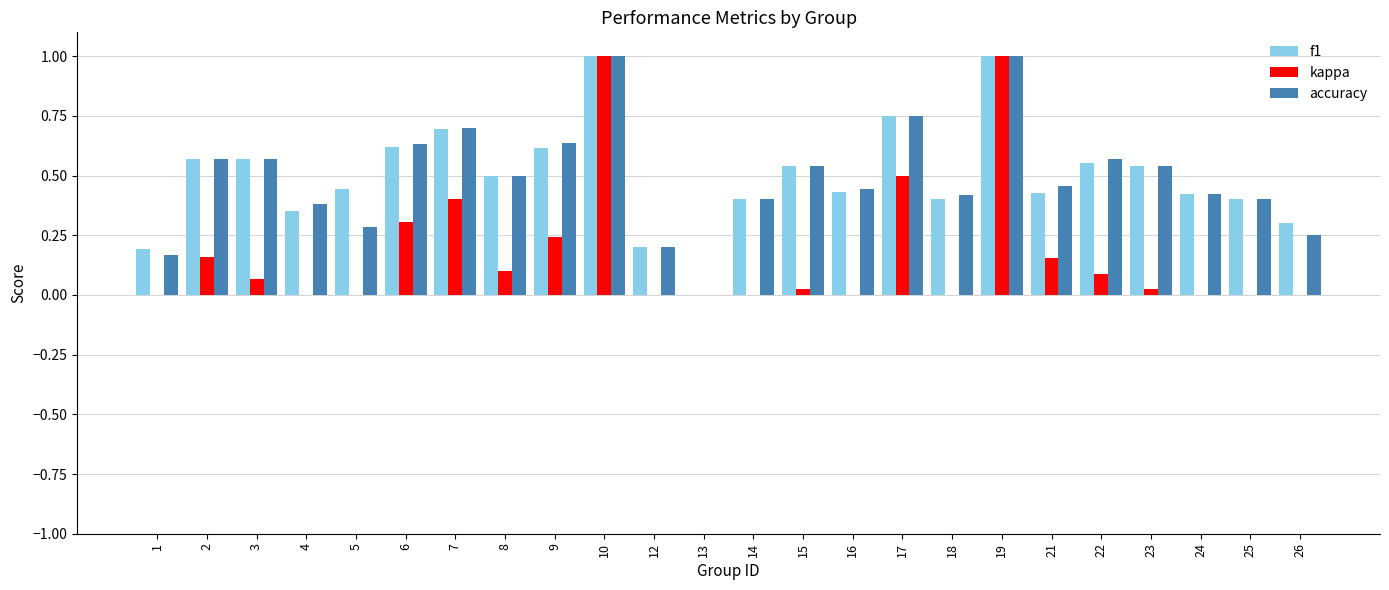

Count the accuracy values in the range 0 to 1.

24